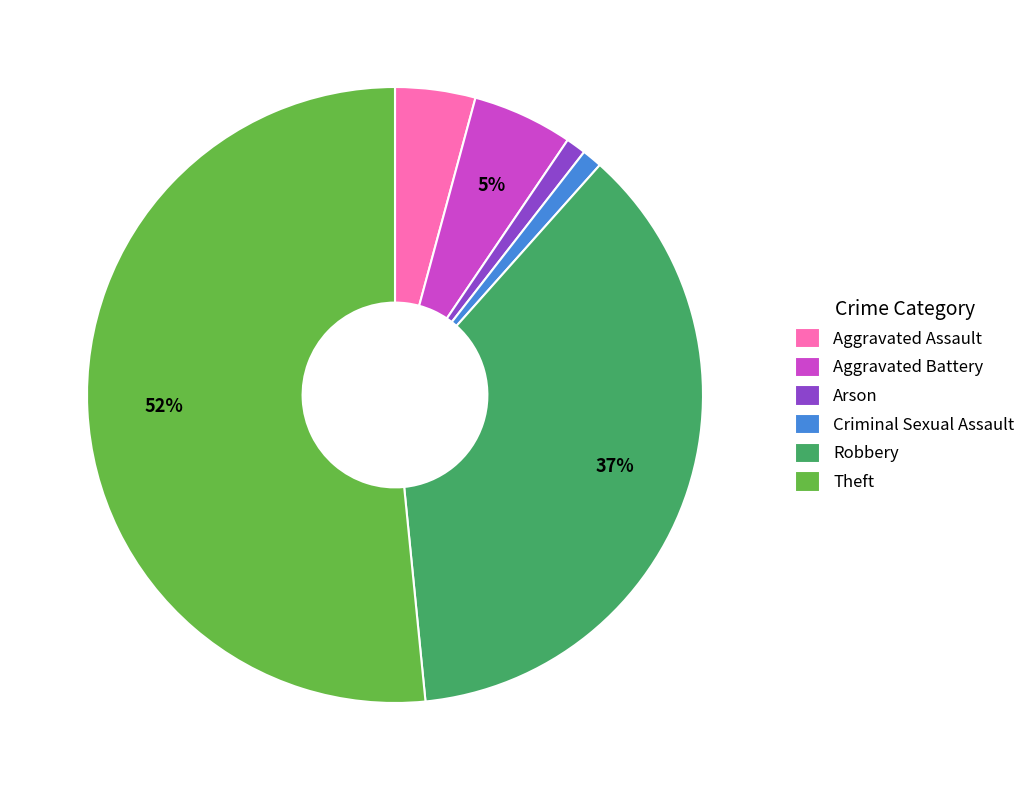

To the nearest percent, what is the difference between the largest and smallest slice percentages?

51%